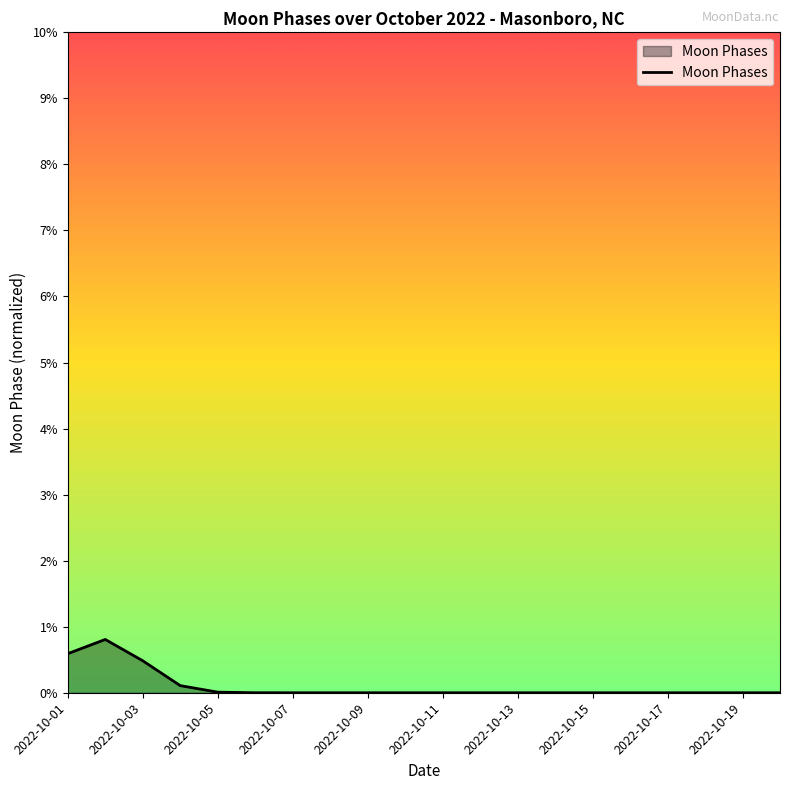

What is the difference between the maximum and minimum values?

0.8